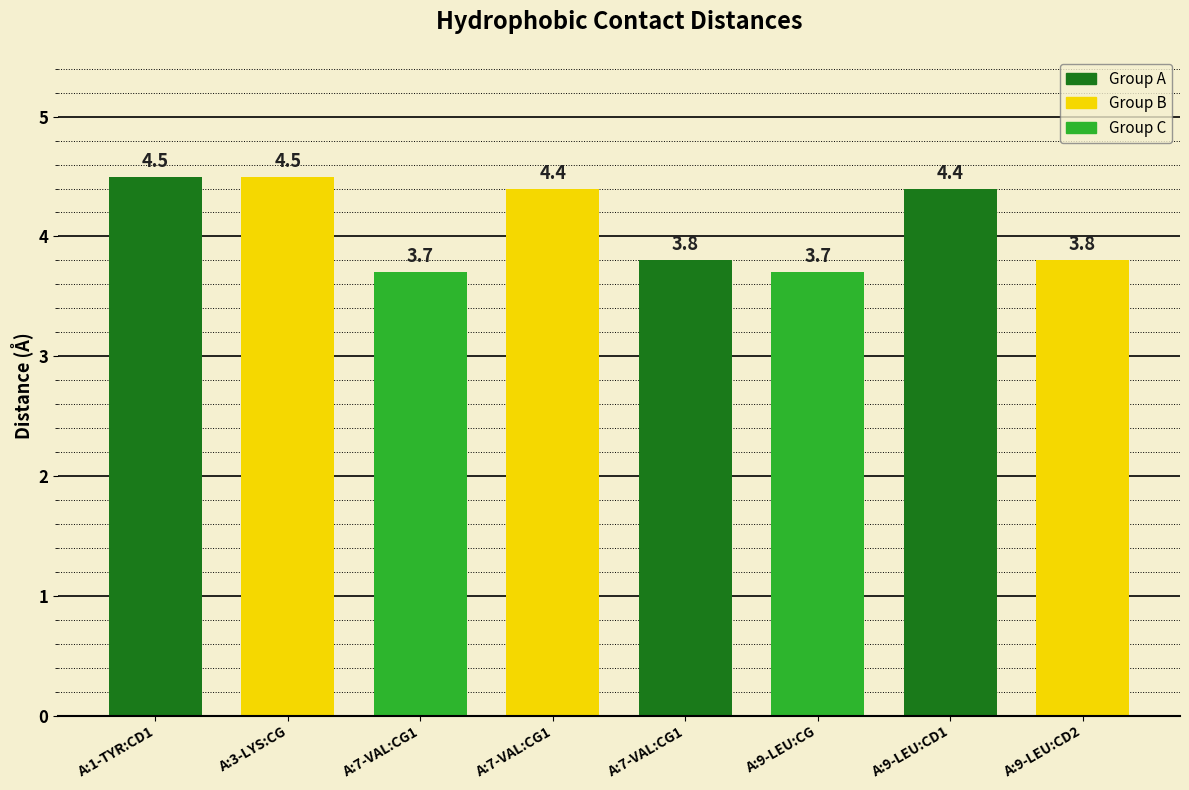

Between A:1-TYR:CD1 and A:7-VAL:CG1, which is larger?

A:1-TYR:CD1